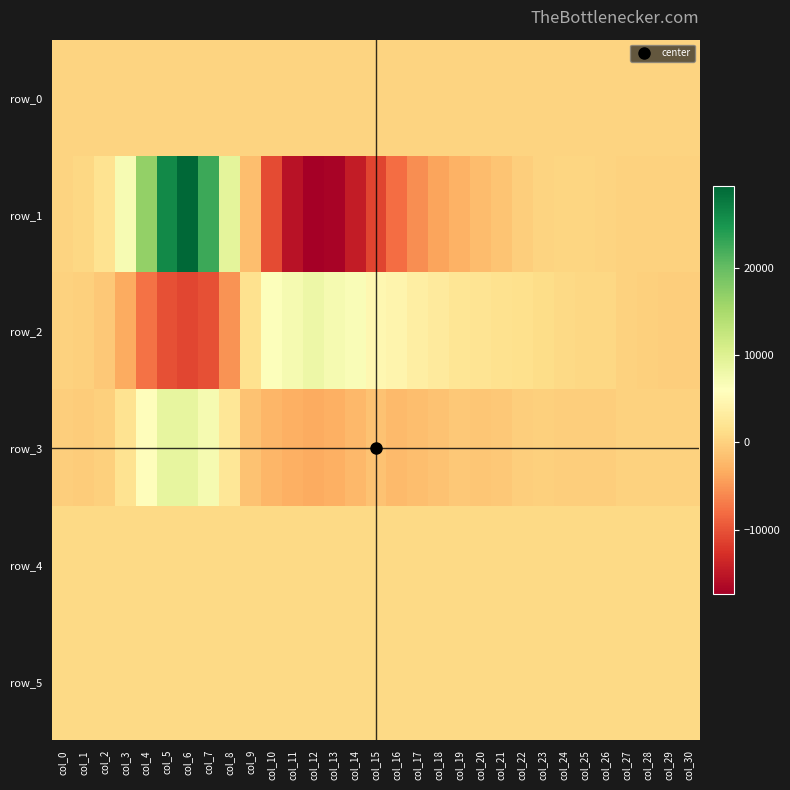

How many values in the row_2 series are below 818?

15